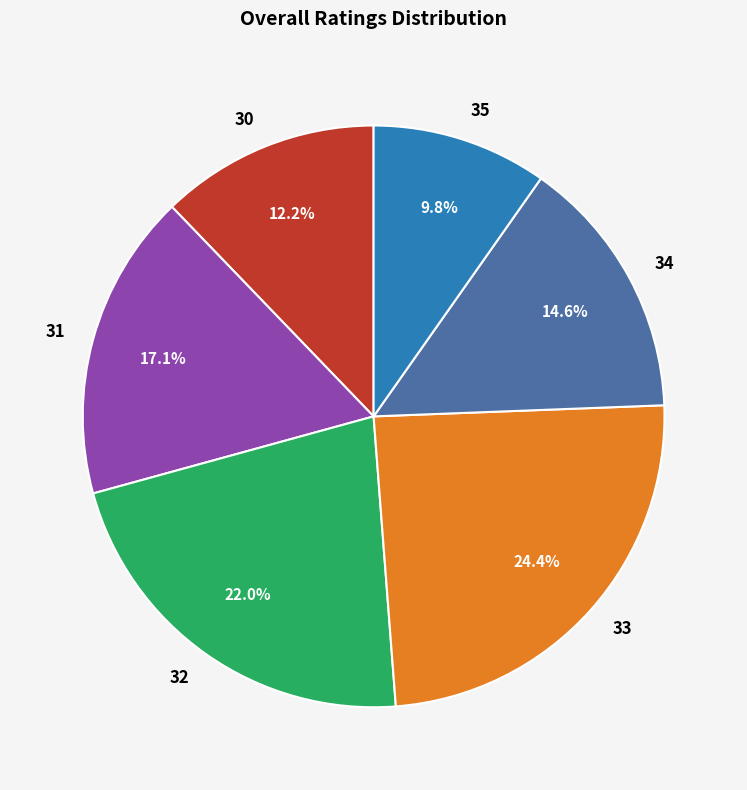

What is the total percentage of 33 and 34?

39.0%